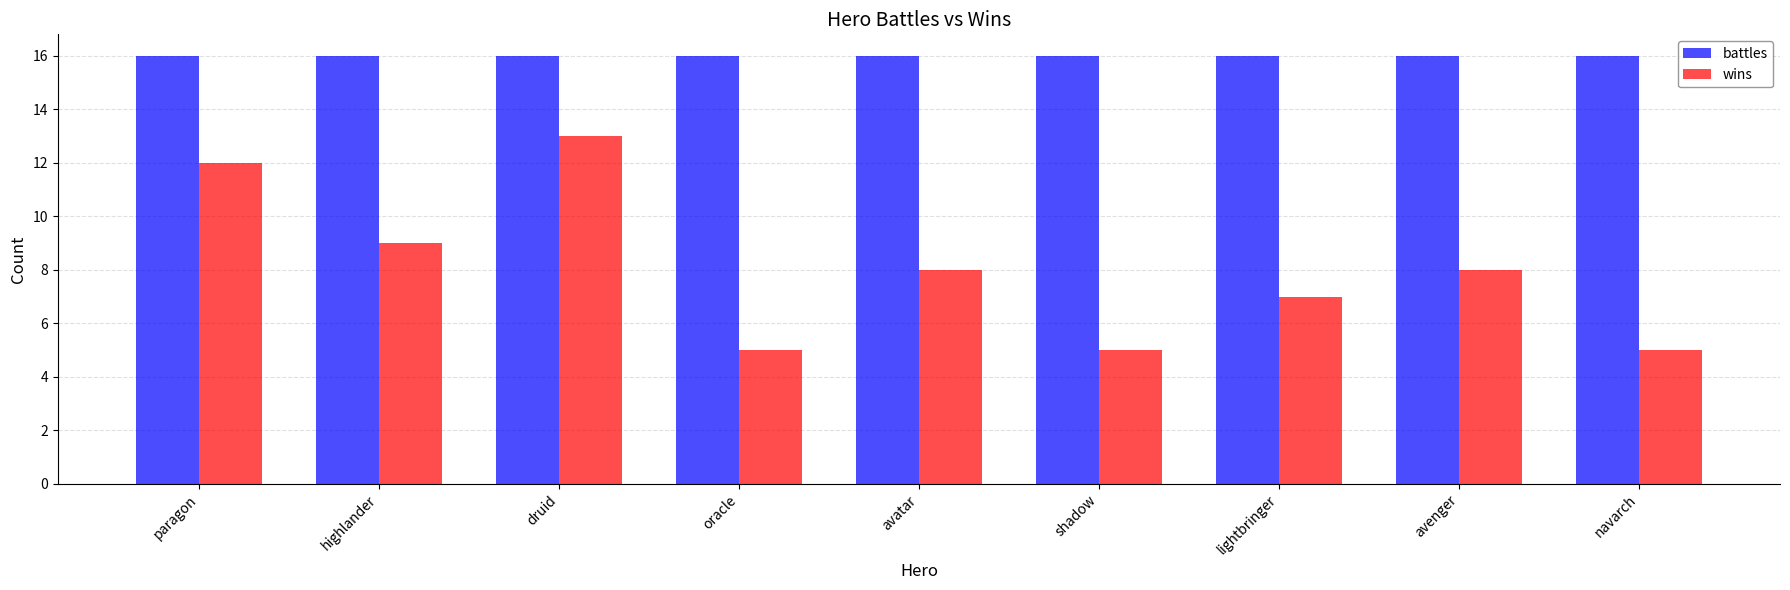

At which label does wins reach its peak?

druid